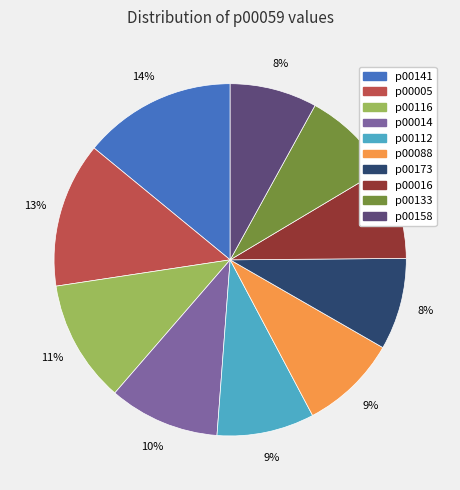

To the nearest percent, what is the difference between the largest and smallest slice percentages?

6%